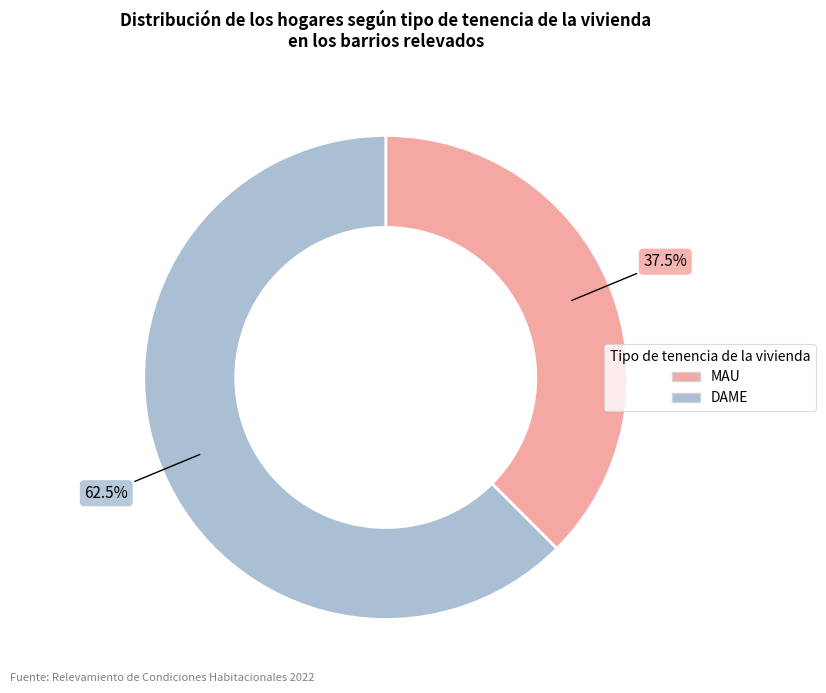

Is there a majority slice in this chart?

Yes